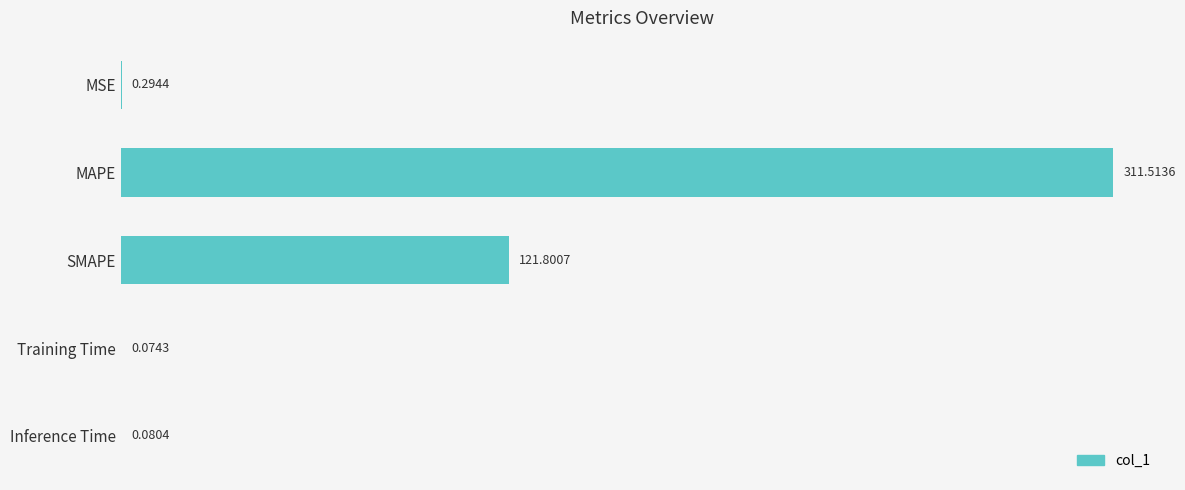

Does the chart contain stacked bars?

No